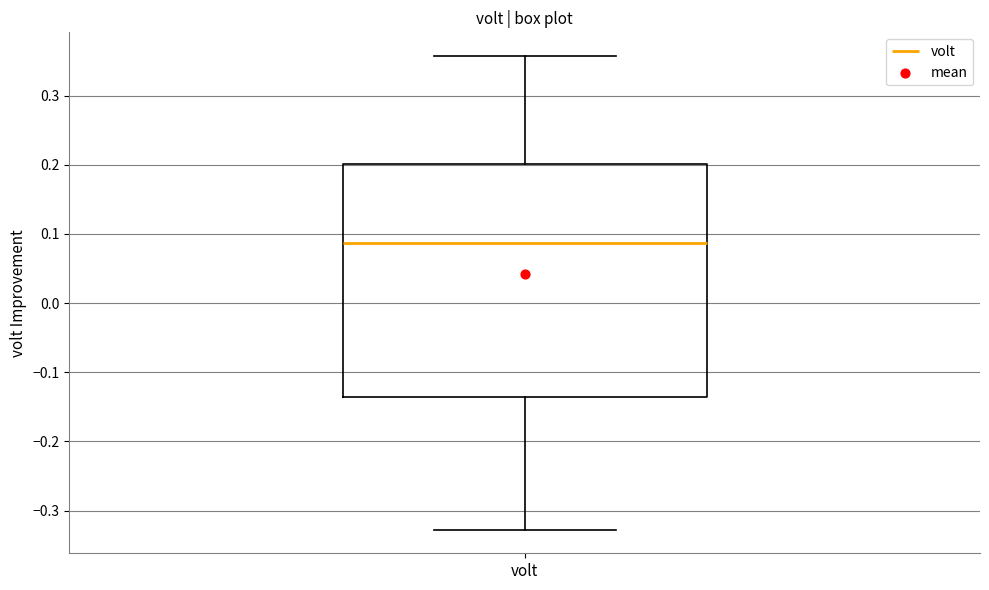

Read this box plot against the y-axis: the position of the median line, the range covered by the box, and the ends of both whiskers. The values are not printed on the chart, so give them approximately, as read against the axis.

median 0.09, box -0.14 to 0.20, whiskers -0.33 to 0.36